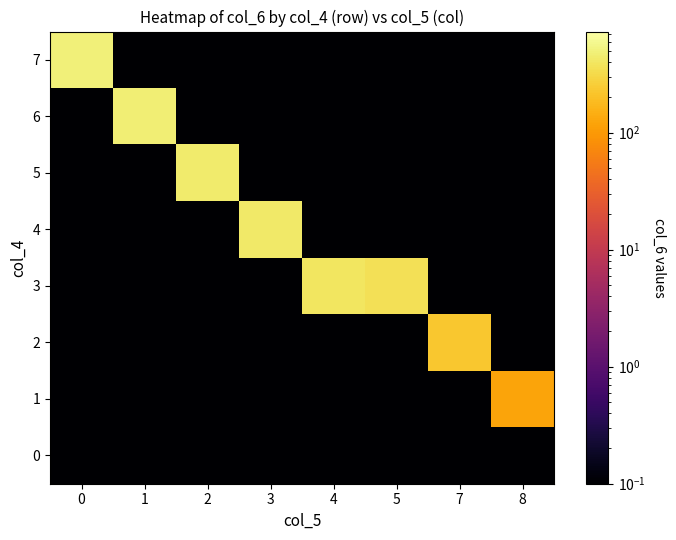

At 3, list the series in order from smallest to largest.

0, 1, 2, 3, 5, 6, 7, 4